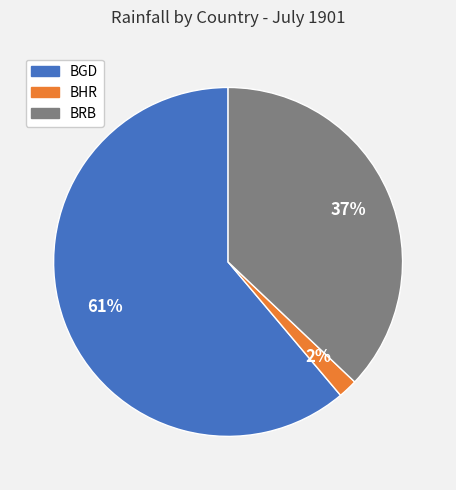

The BRB slice represents 50% of the pie. True or false?

False